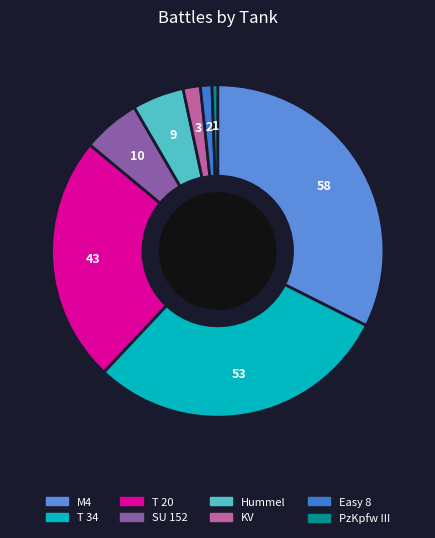

Is it true that M4 is 47% of the pie?

False